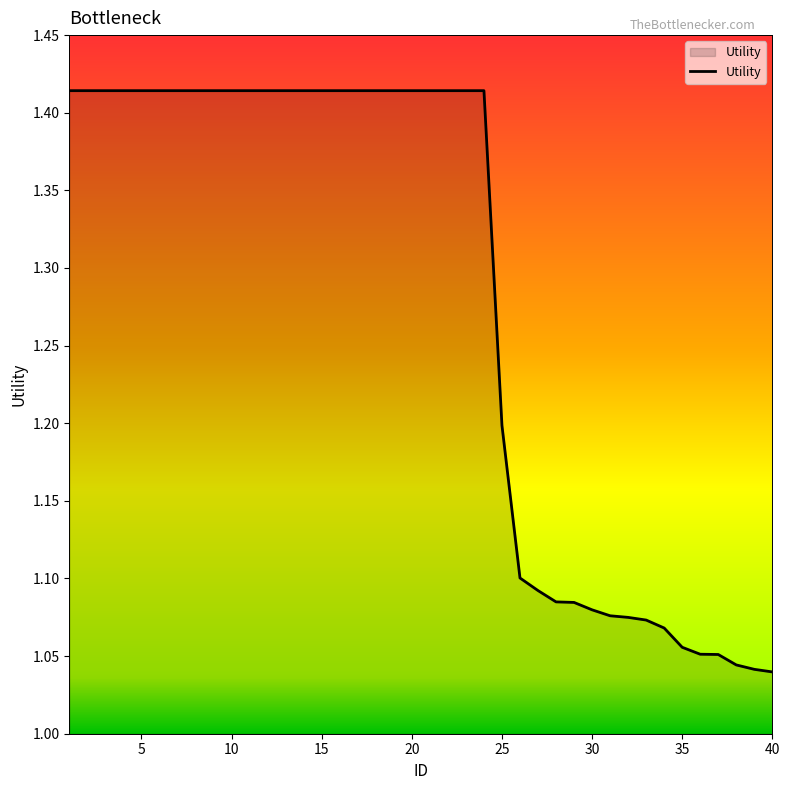

What is the value of the 9th point from the left?

1.4